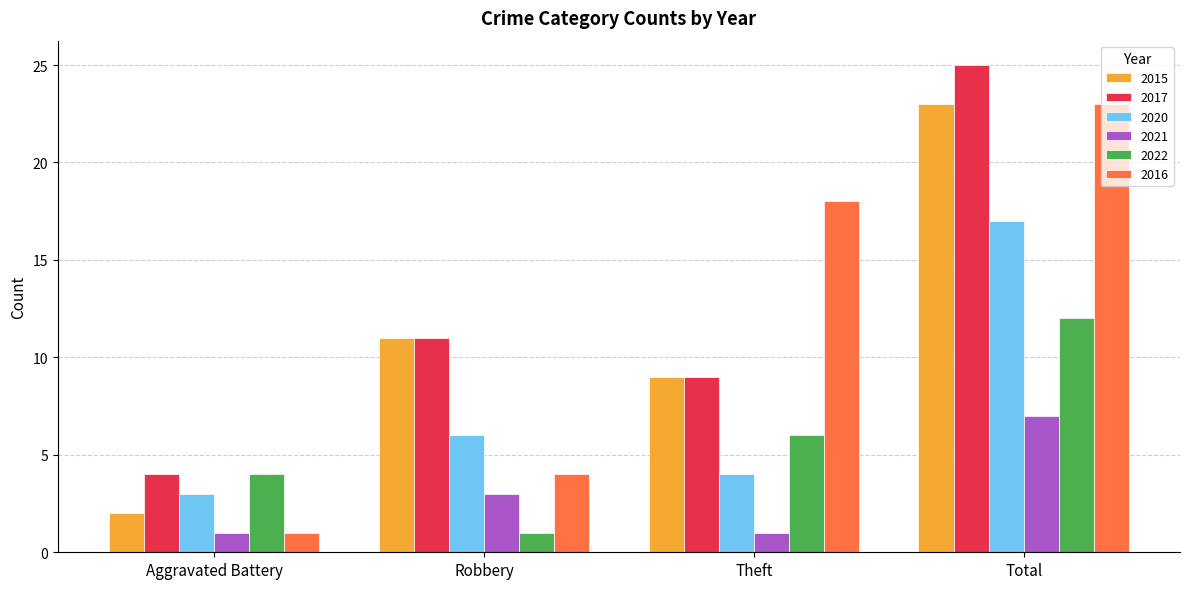

At which label does 2017 reach its peak?

Total